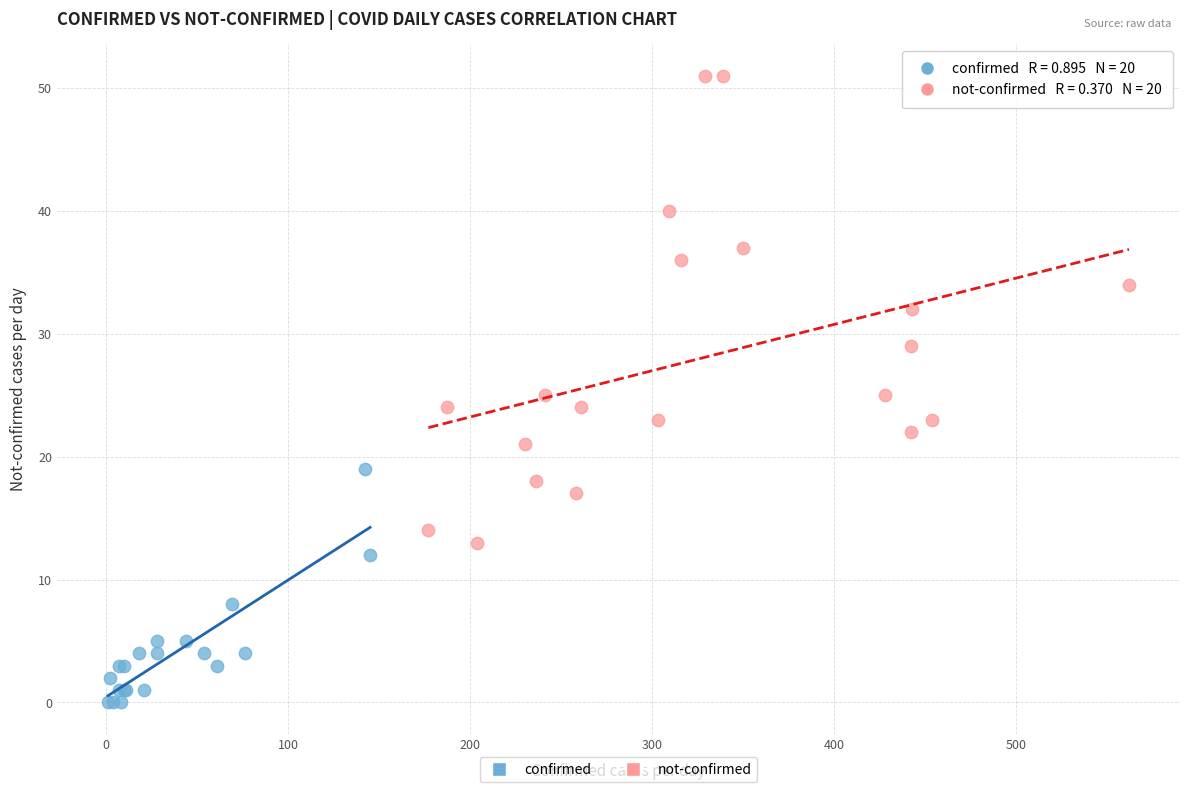

Which series has the widest spread of Y values?

not-confirmed